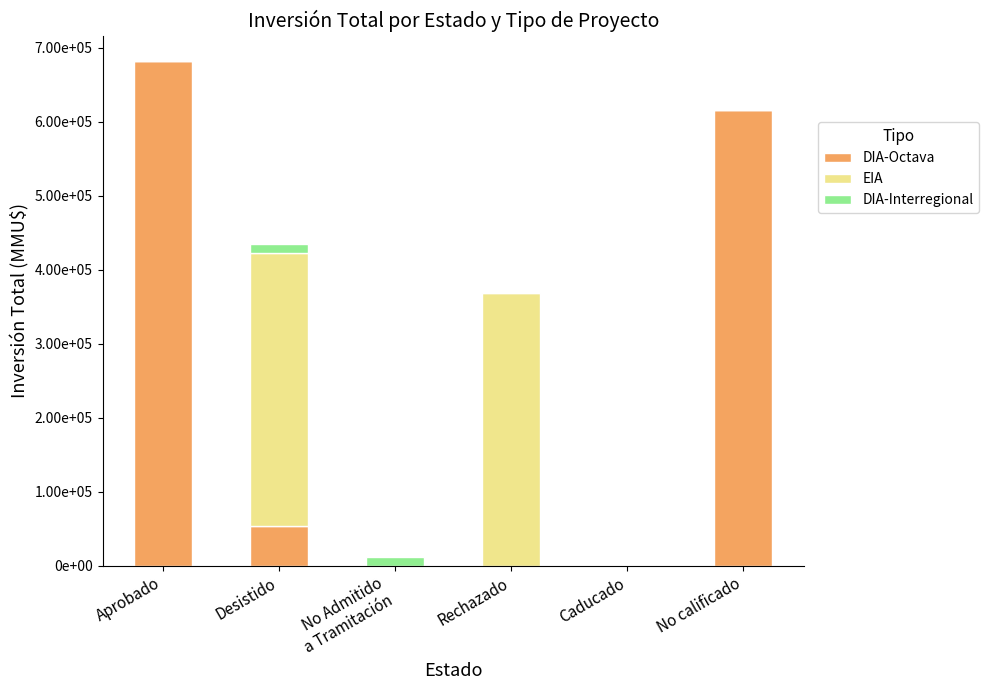

What is the difference between the second highest and second lowest values in the EIA series?

368000